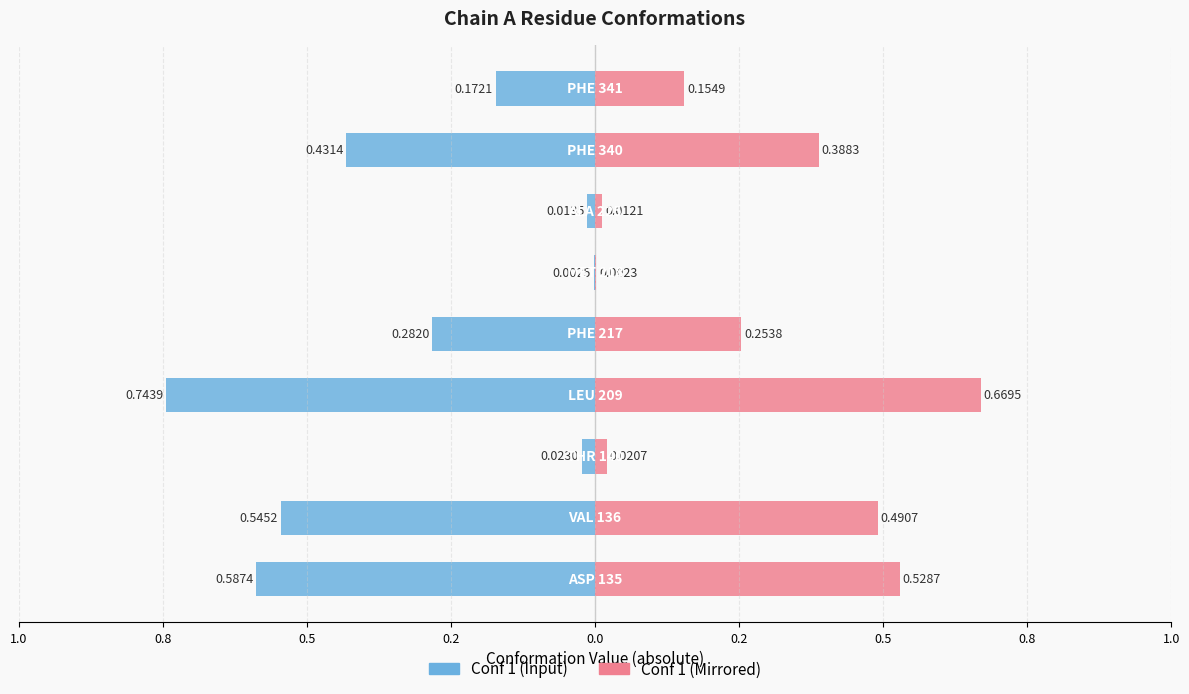

Which series has the largest range (max minus min)?

Conf 1 (Input)